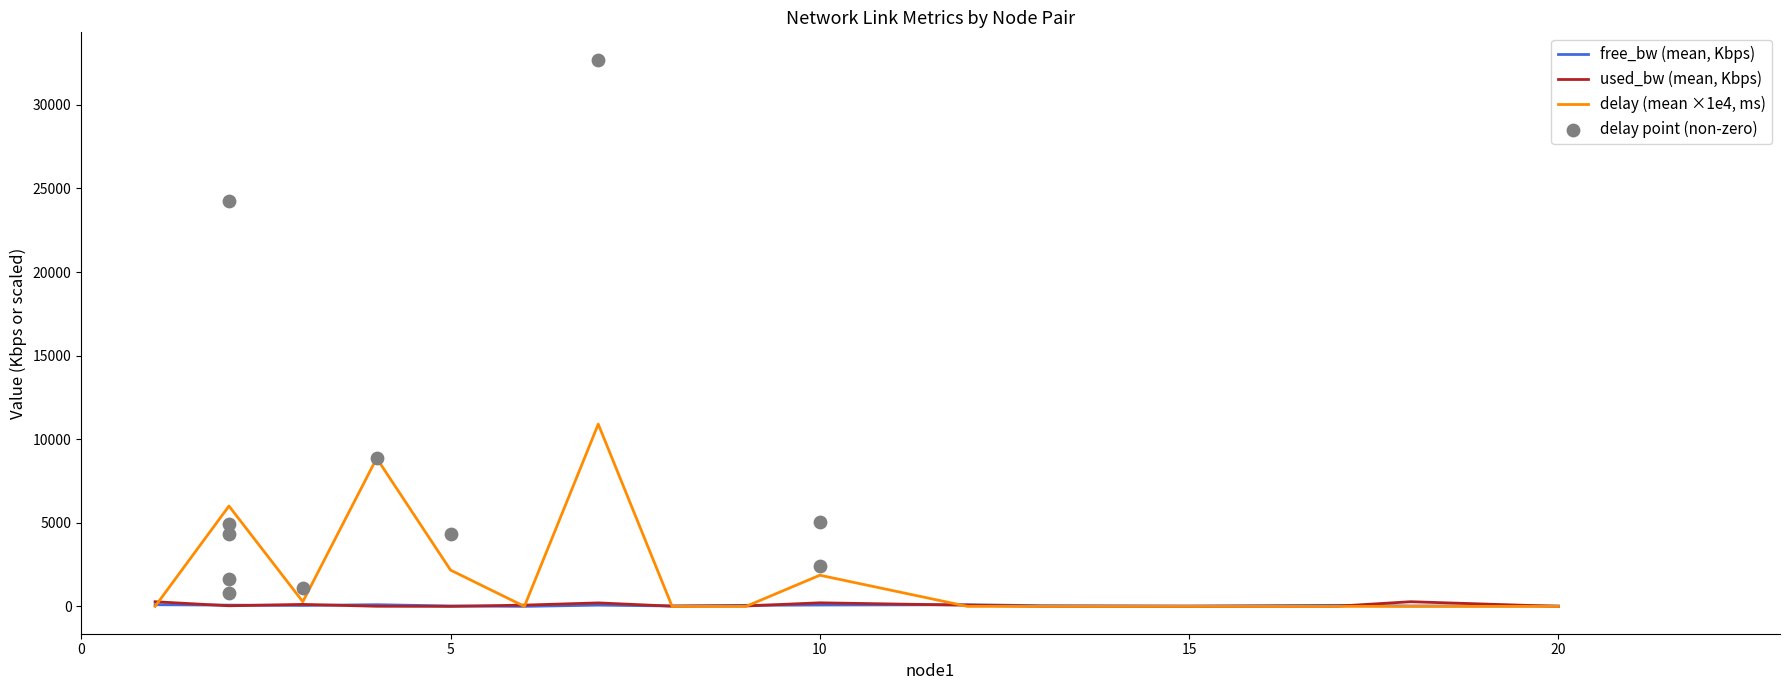

What is the highest value of the delay (mean ×1e4, ms) series?

10902.1